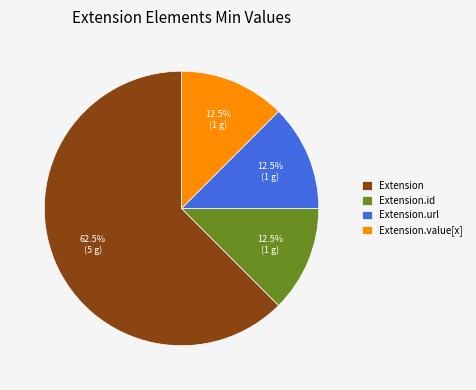

To the nearest percent, what is the difference between the largest and smallest slice percentages?

50%